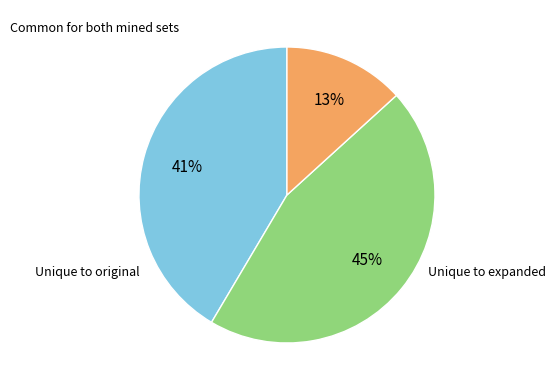

Is there any slice that represents more than half of the pie?

No